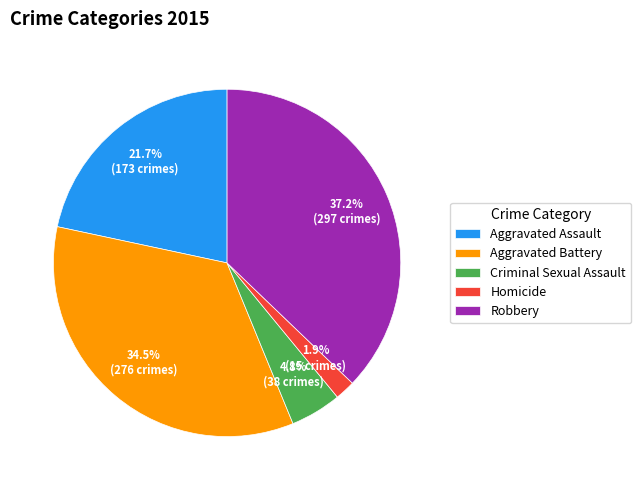

Between Homicide and Criminal Sexual Assault, which is larger?

Criminal Sexual Assault